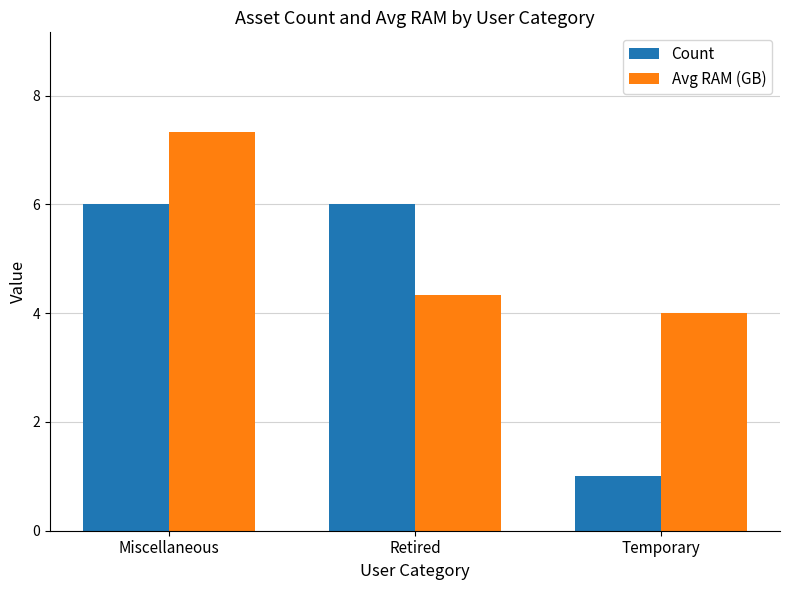

Reading left to right, what are all the values shown in this chart?

Count: 6.0	6.0	1.0
Avg RAM (GB): 7.3	4.3	4.0